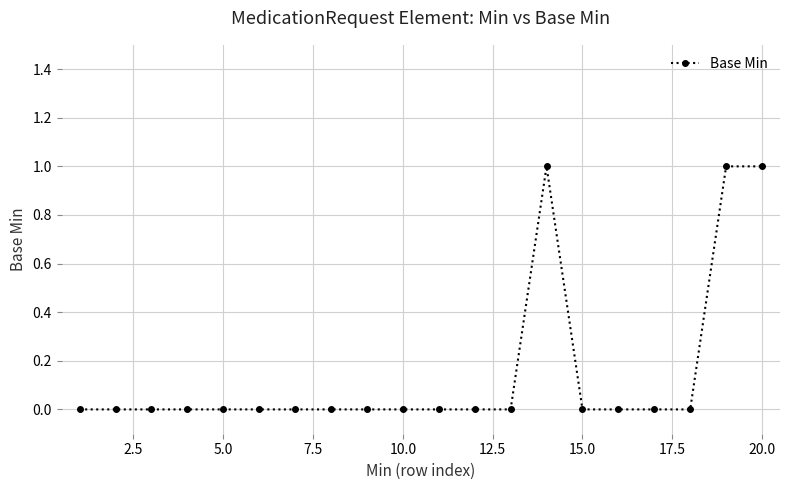

True or false: there are more than 0 points higher than both neighbors.

True